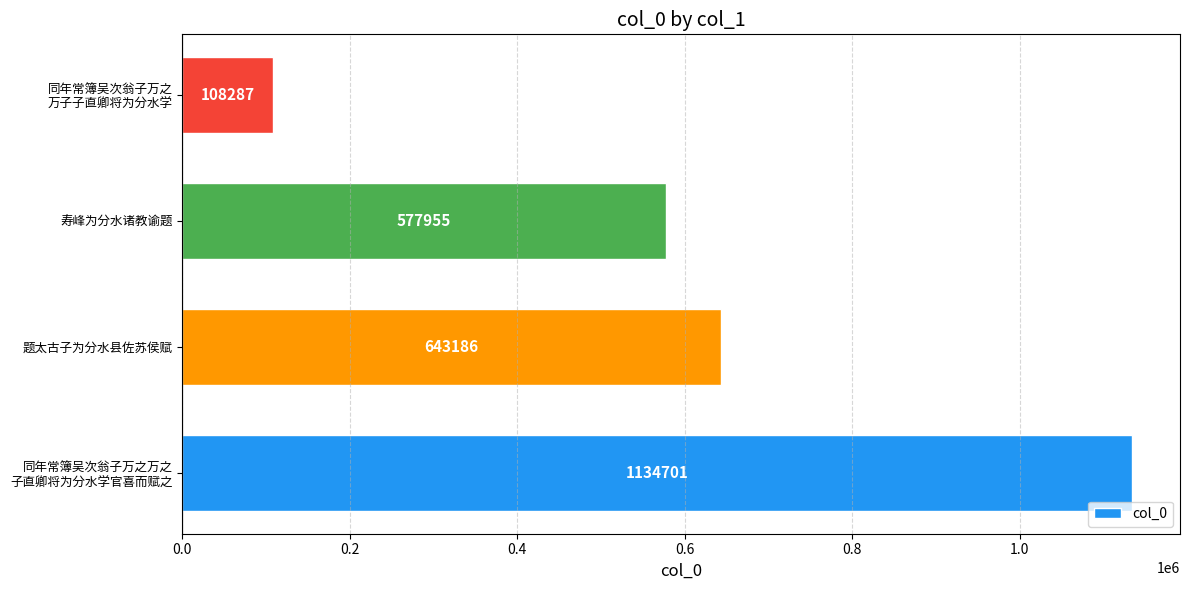

List the labels in order of value, largest first.

同年常簿吴次翁子万之万之
子直卿将为分水学官喜而赋之, 题太古子为分水县佐苏侯赋, 寿峰为分水诸教谕题, 同年常簿吴次翁子万之
万子子直卿将为分水学